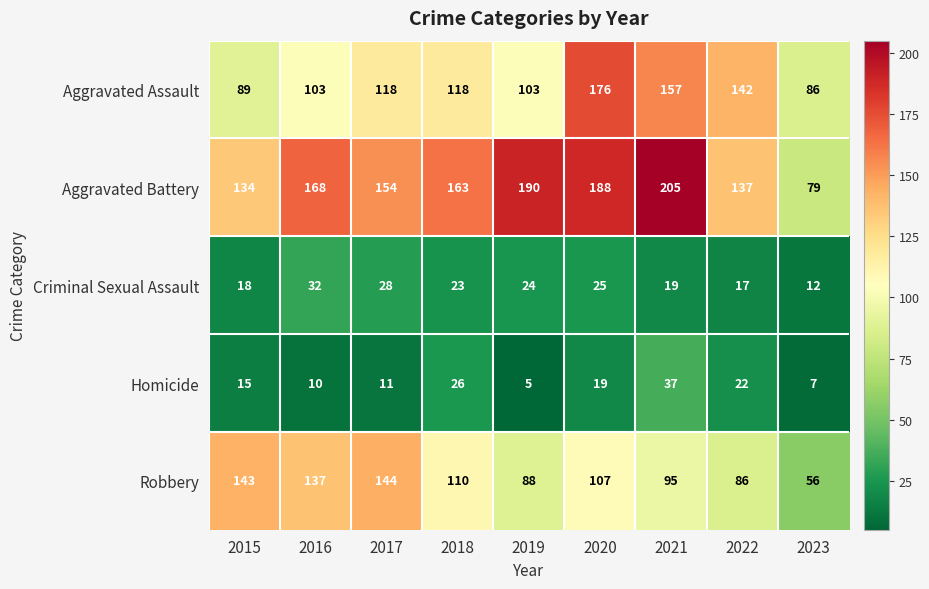

What is the approximate value of Homicide at 2015, to the nearest 10?

20